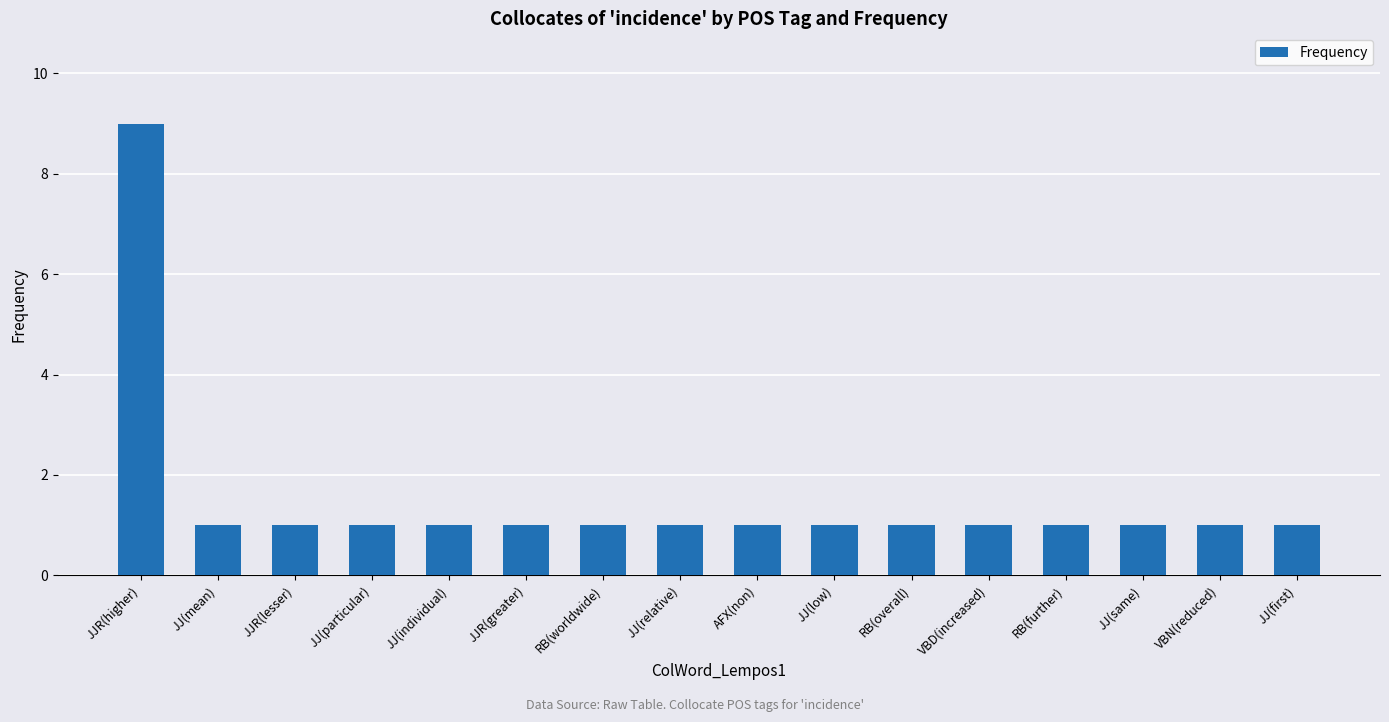

Reading left to right, extract all data points from this chart.

9	1	1	1	1	1	1	1	1	1	1	1	1	1	1	1